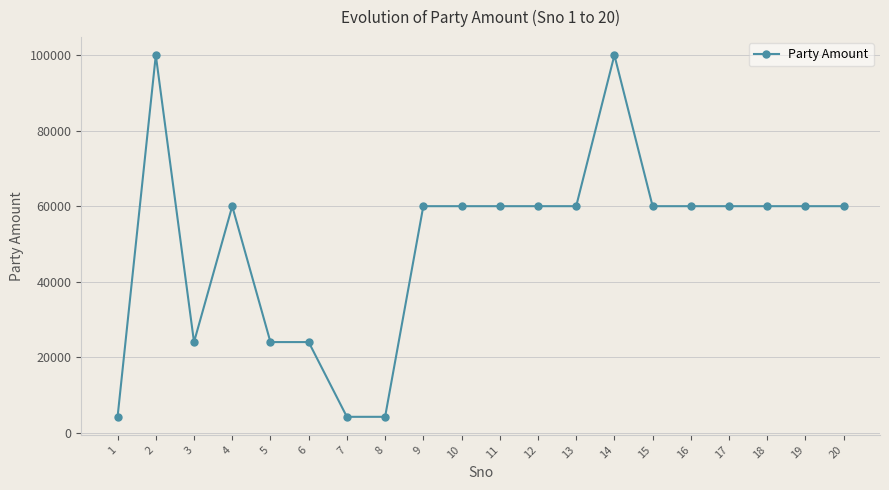

How many series are shown in this chart?

1